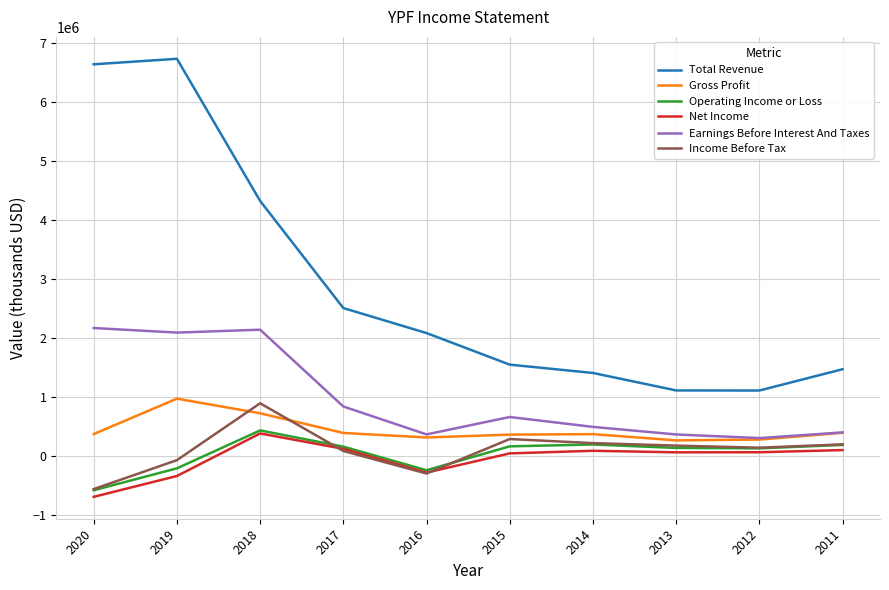

What is the maximum value shown in the chart?

6731700